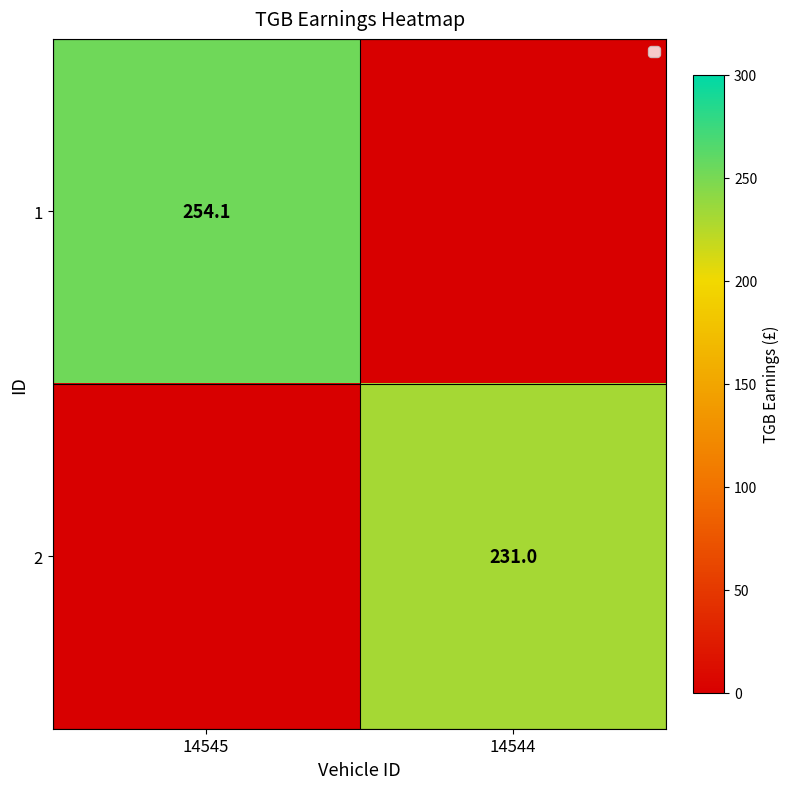

Is it true that 1 equals 254.1 at 14545?

True